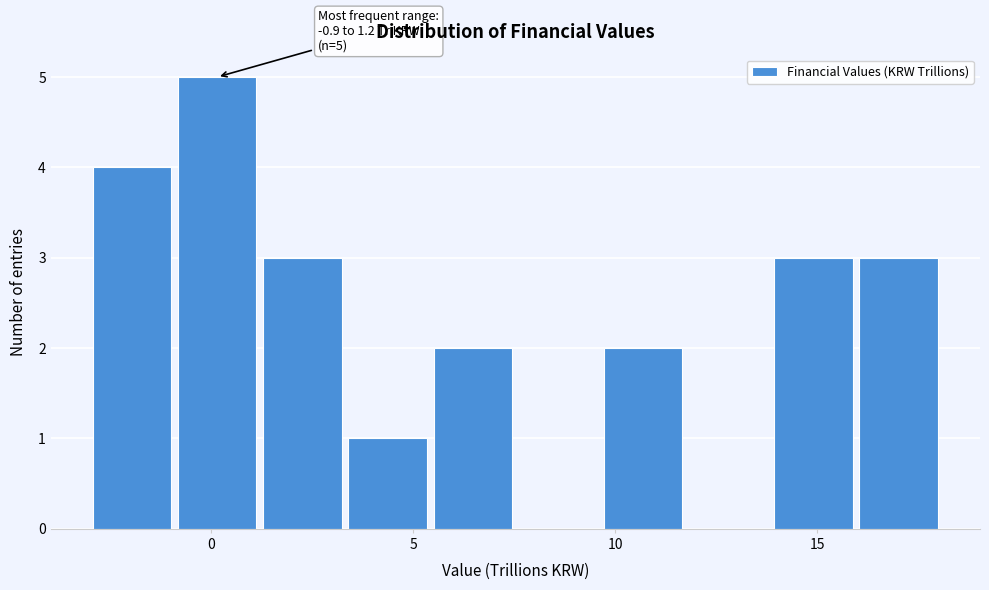

Over which range of the x-axis is the bar tallest?

-1.0 to 1.0